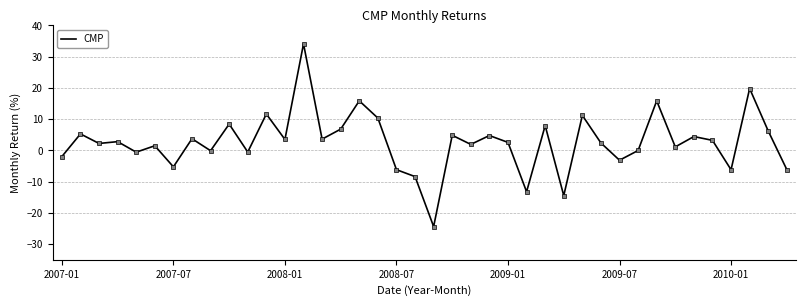

What is the maximum value shown in the chart?

34.1